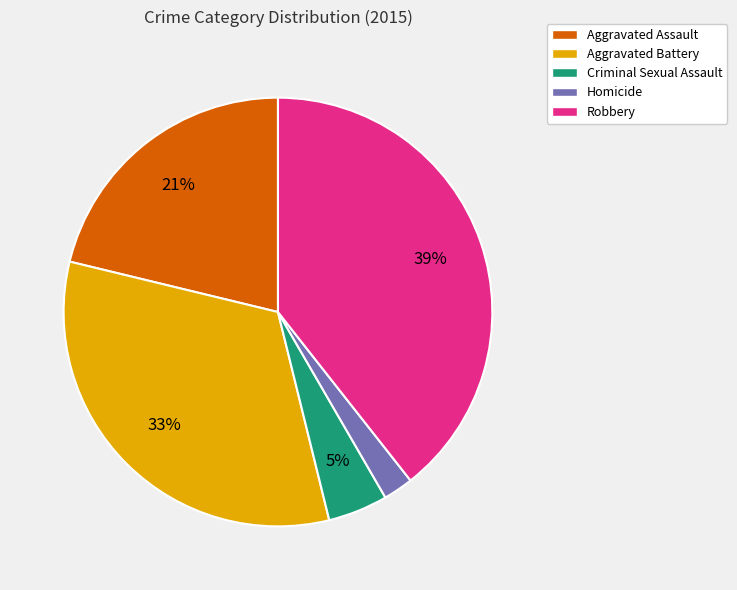

Which has a higher value, Criminal Sexual Assault or Aggravated Assault?

Aggravated Assault